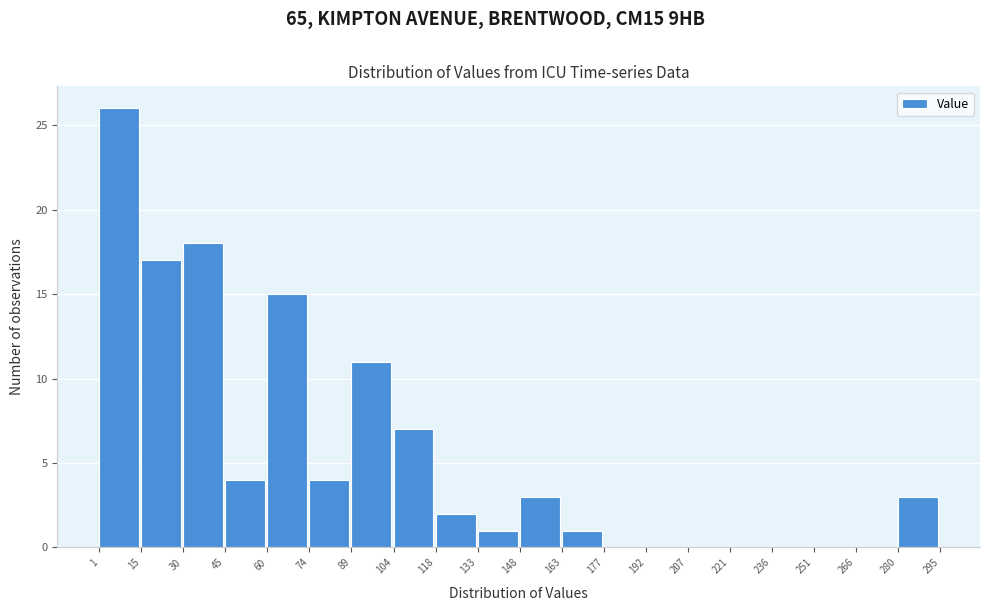

How tall is the bar that spans 60 to 74 on the x-axis? The values are not printed on the chart, so give them approximately, as read against the axis.

15